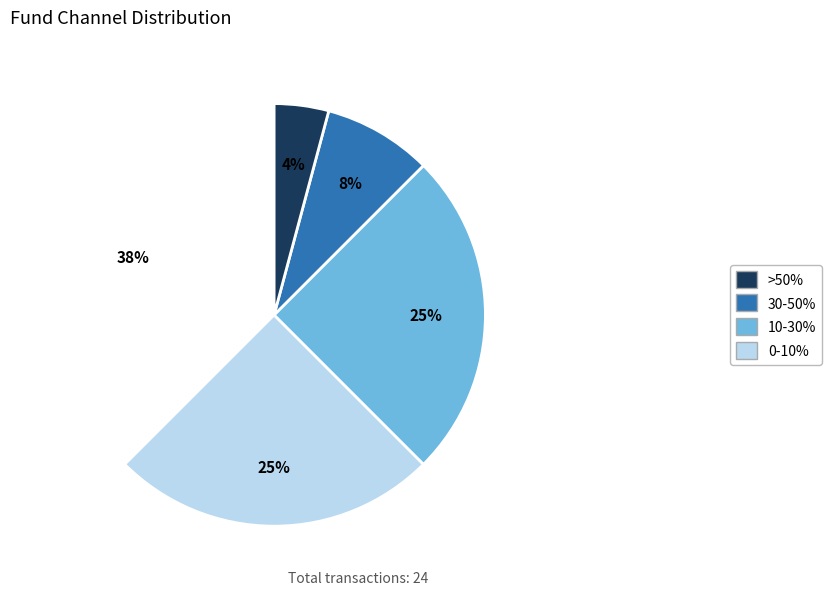

To the nearest percent, what is the average slice percentage?

20%